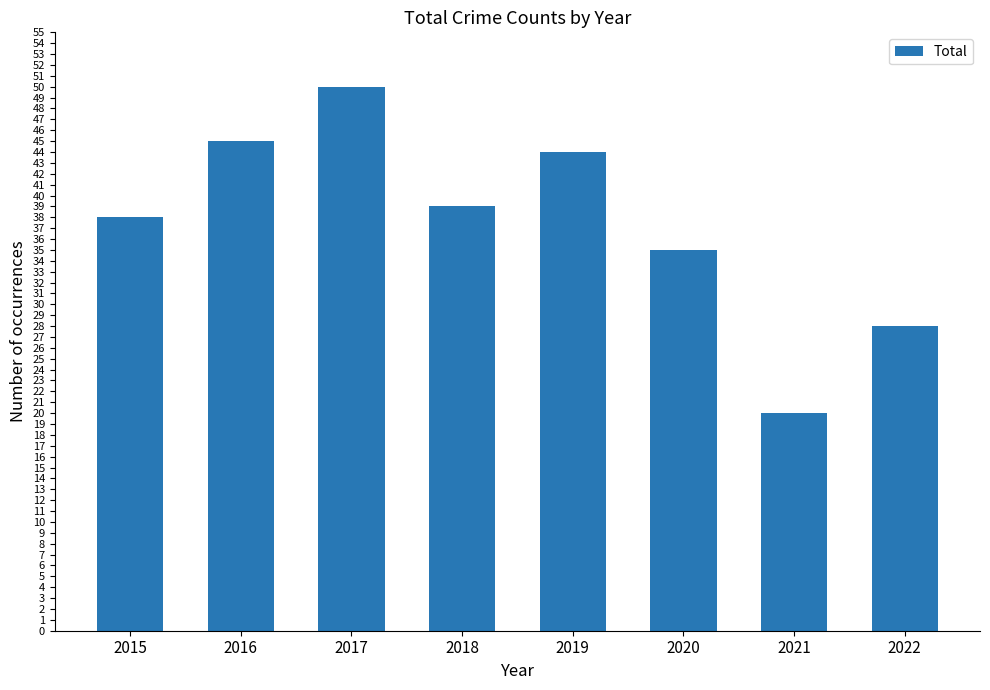

What is the ratio of the value at 2019 to the value at 2021?

2.2